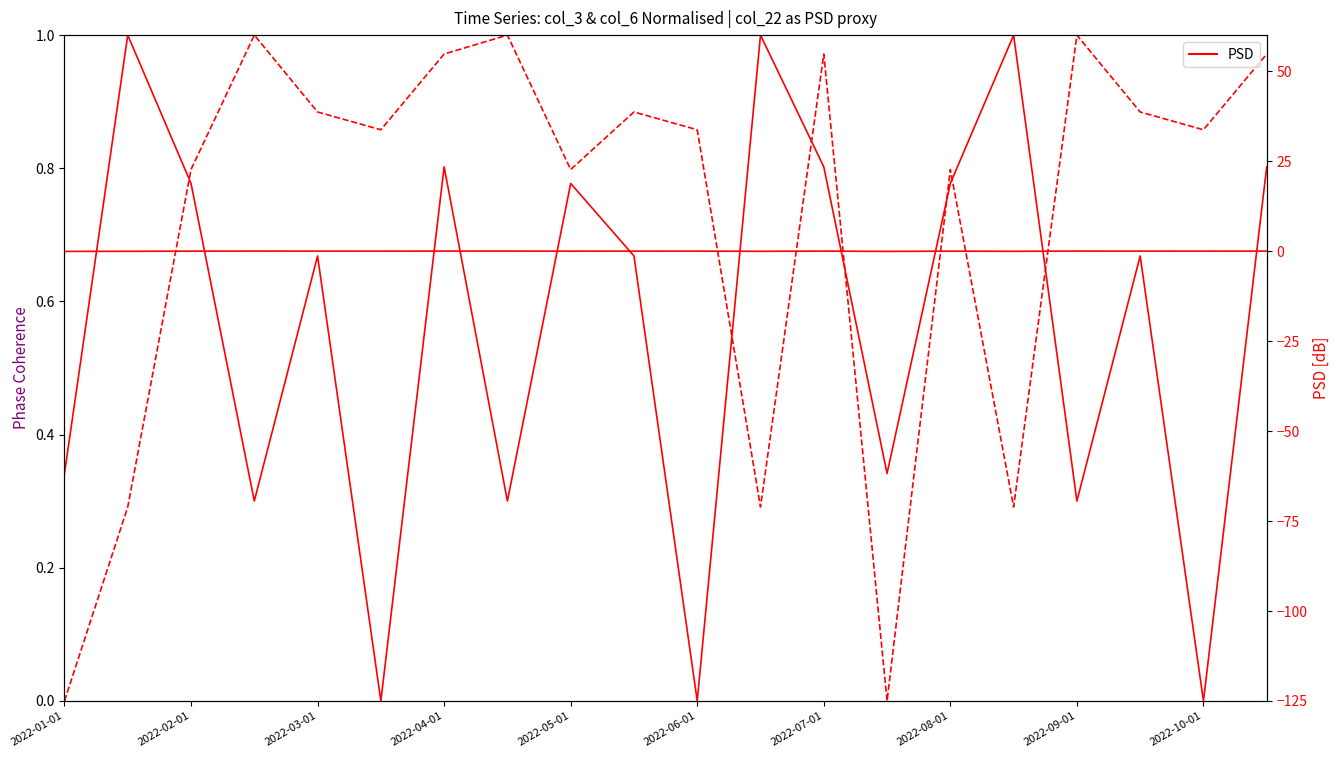

Reading left to right, list all the values displayed in this chart.

col_3 (norm): 0.3	1.0	0.8	0.3	0.7	0.0	0.8	0.3	0.8	0.7	0.0	1.0	0.8	0.3	0.8	1.0	0.3	0.7	0.0	0.8
col_6 (norm): 0.0	0.3	0.8	1.0	0.9	0.9	1.0	1.0	0.8	0.9	0.9	0.3	1.0	0.0	0.8	0.3	1.0	0.9	0.9	1.0
col_22 (dB): -0.1	-0.1	-0.0	0.0	-0.0	-0.0	-0.0	0.0	-0.0	-0.0	-0.0	-0.1	-0.0	-0.1	-0.0	-0.1	0.0	-0.0	-0.0	-0.0